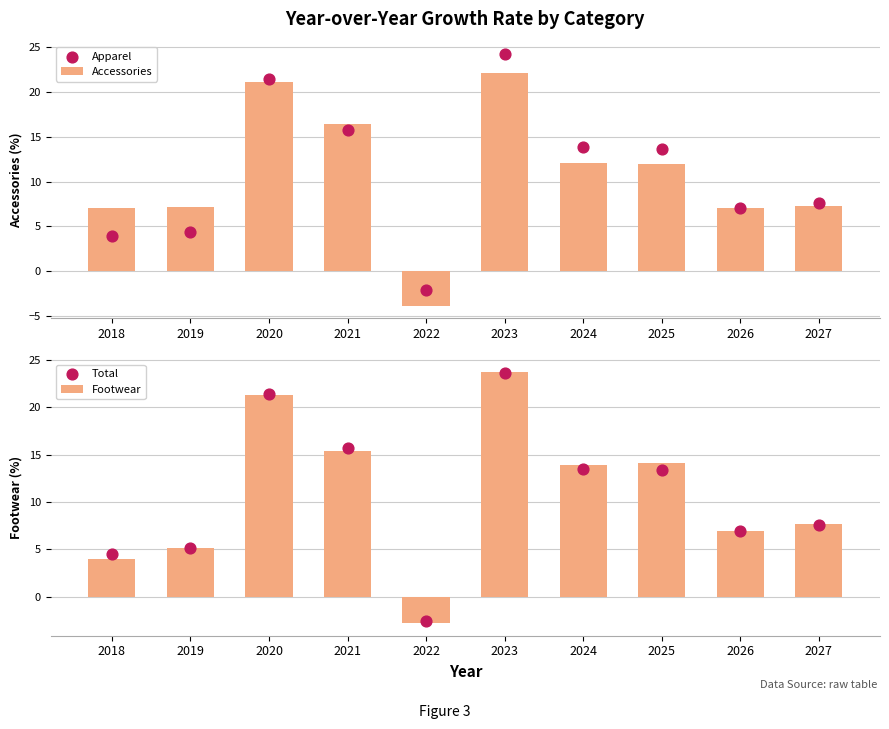

At how many categories does at least one series exceed 3?

9